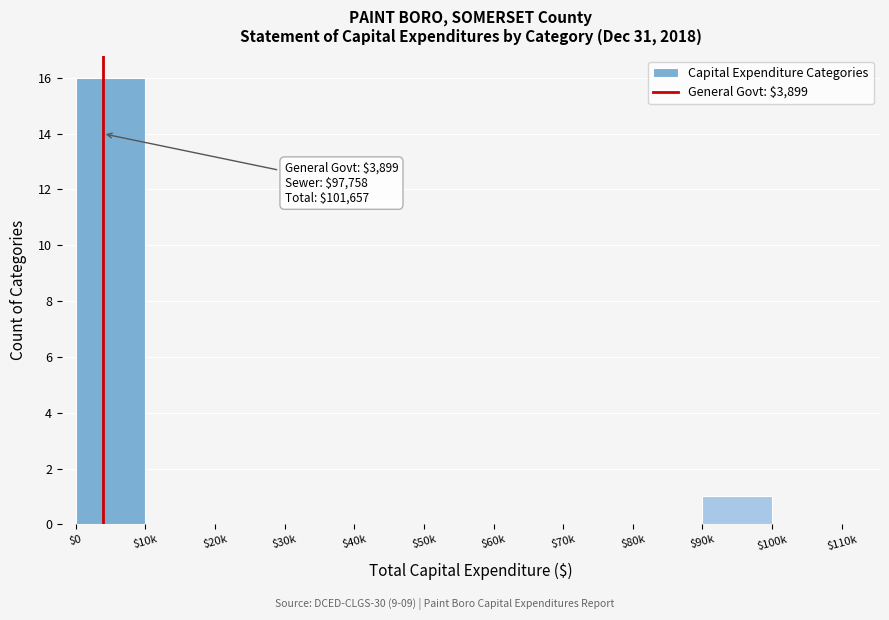

At which label is the value closest to 8?

$90k